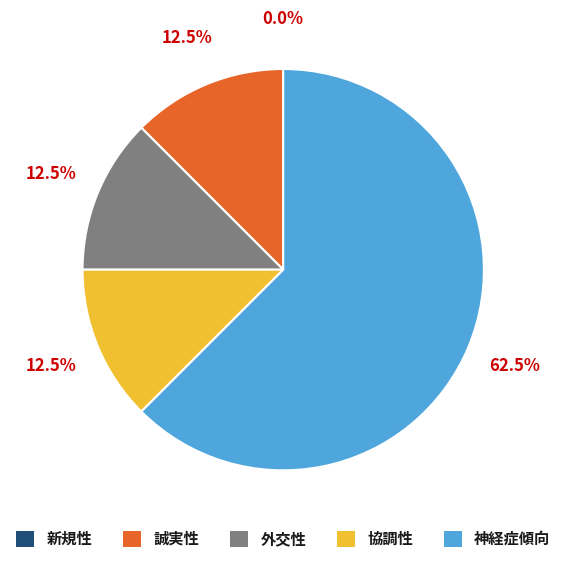

Is there a majority slice in this chart?

Yes